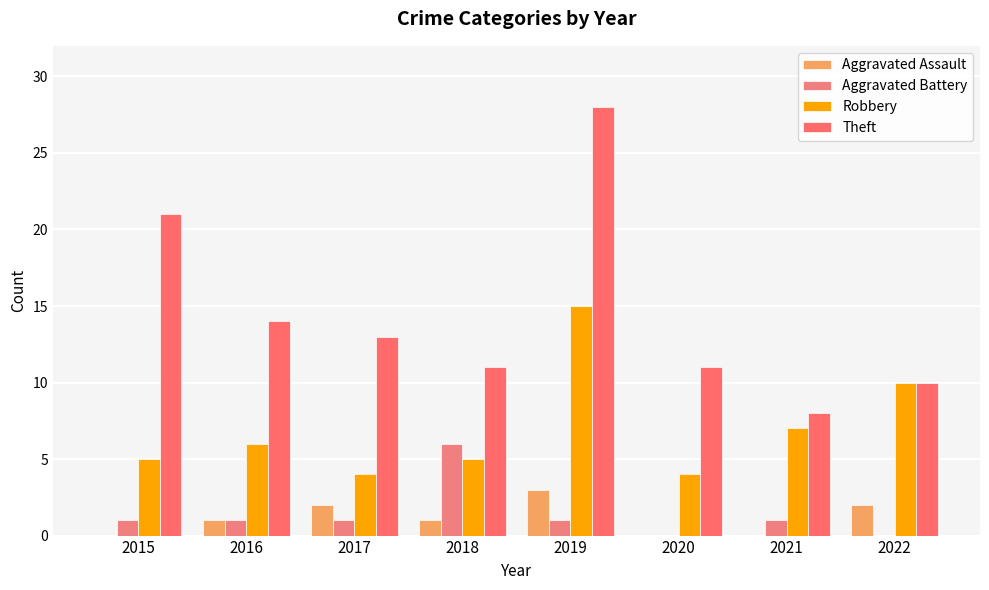

Is the value of Robbery at 2018 greater than the value of Theft at 2016?

No